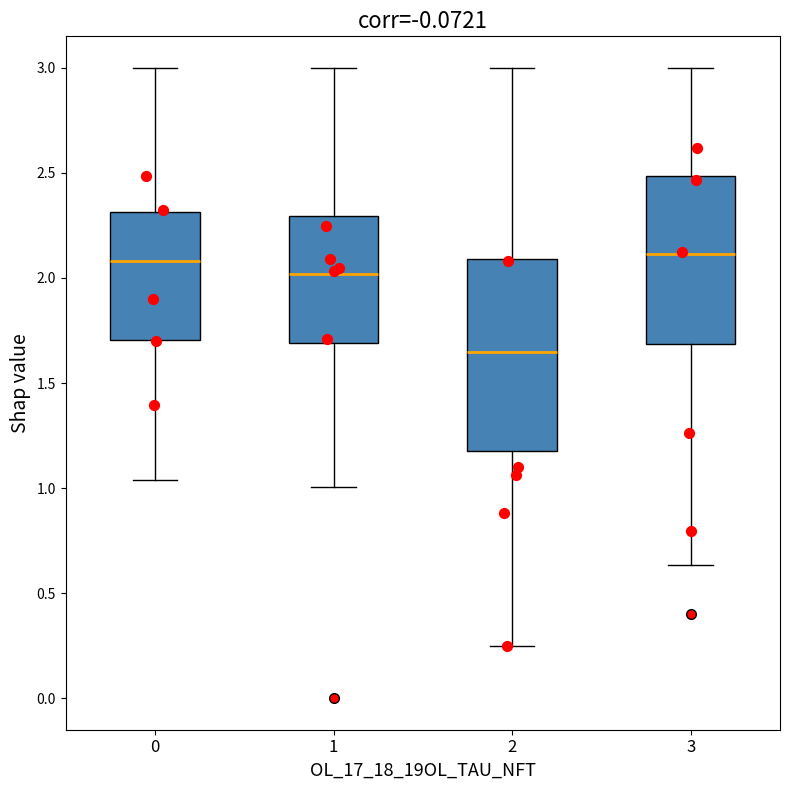

Where is the upper edge of the box at x = 0 on the y-axis? The values are not printed on the chart, so give them approximately, as read against the axis.

2.30